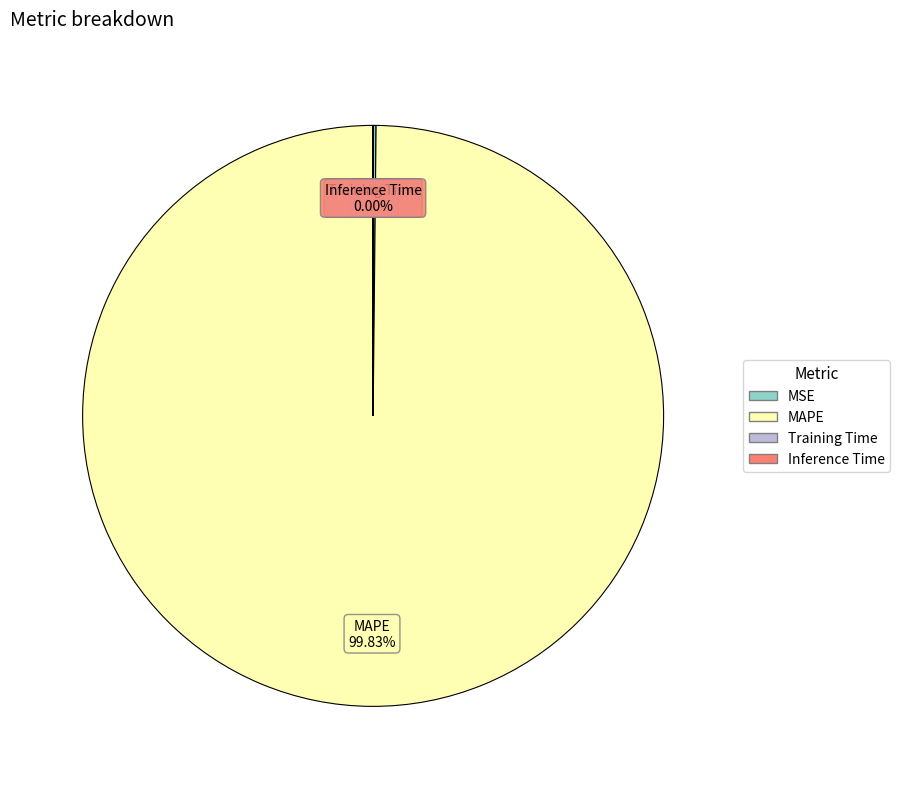

Which slice is the largest?

MAPE